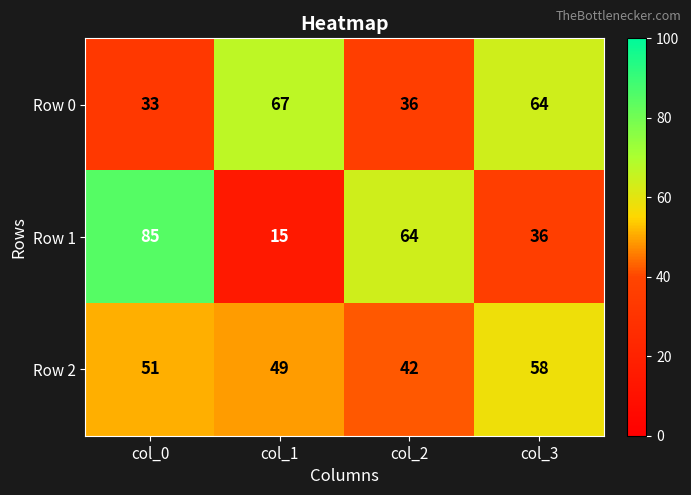

Reading left to right, what are all the values shown in this chart?

Row 0: 33	67	36	64
Row 1: 85	15	64	36
Row 2: 51	49	42	58